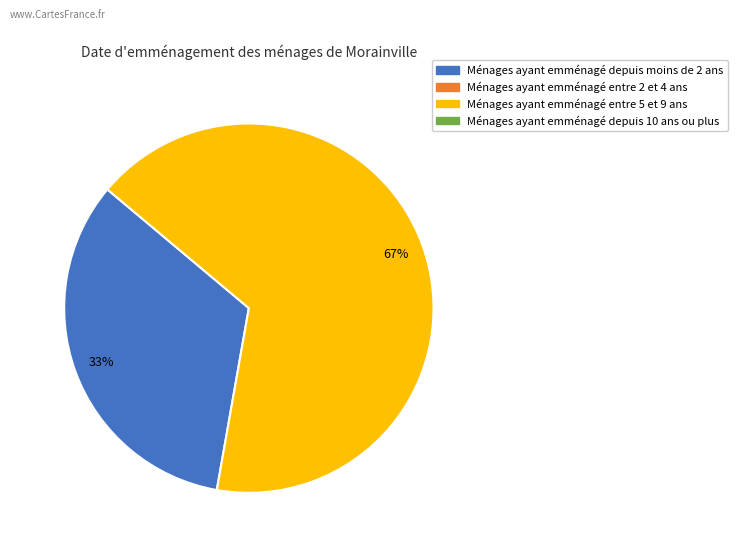

To the nearest percent, what is the average slice percentage?

50%